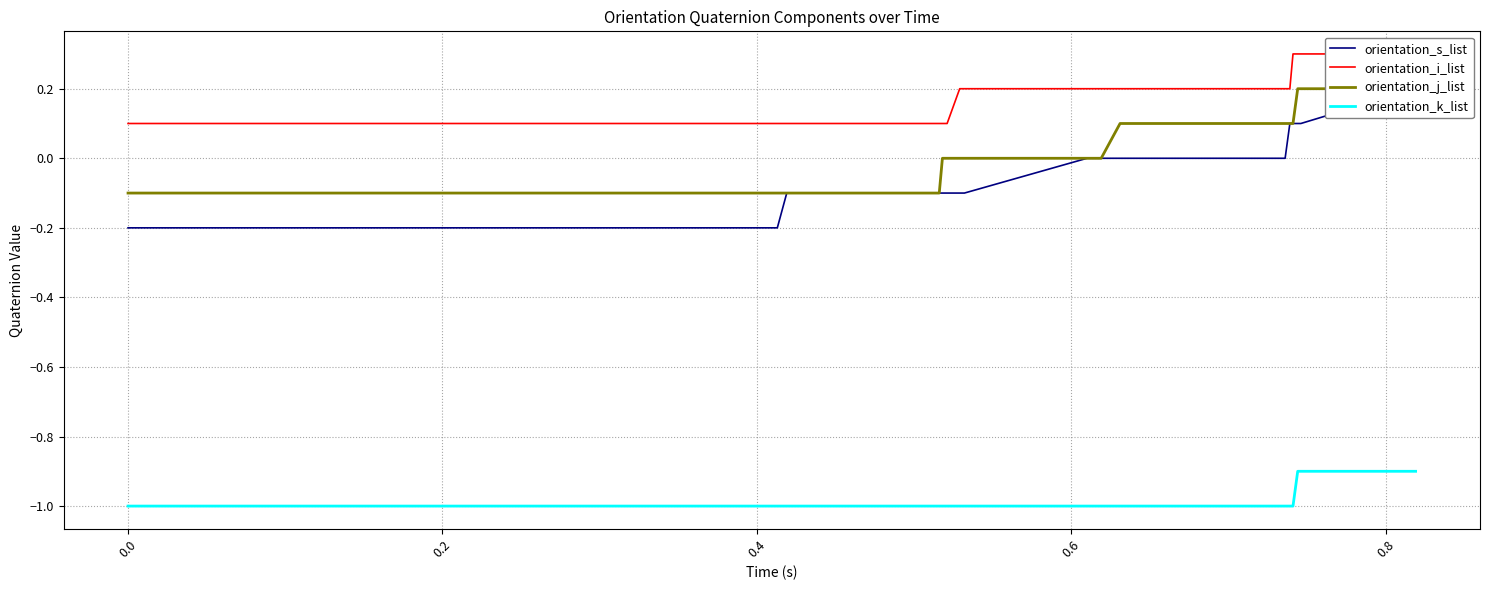

What are all the series names shown in the legend?

orientation_s_list, orientation_i_list, orientation_j_list, orientation_k_list